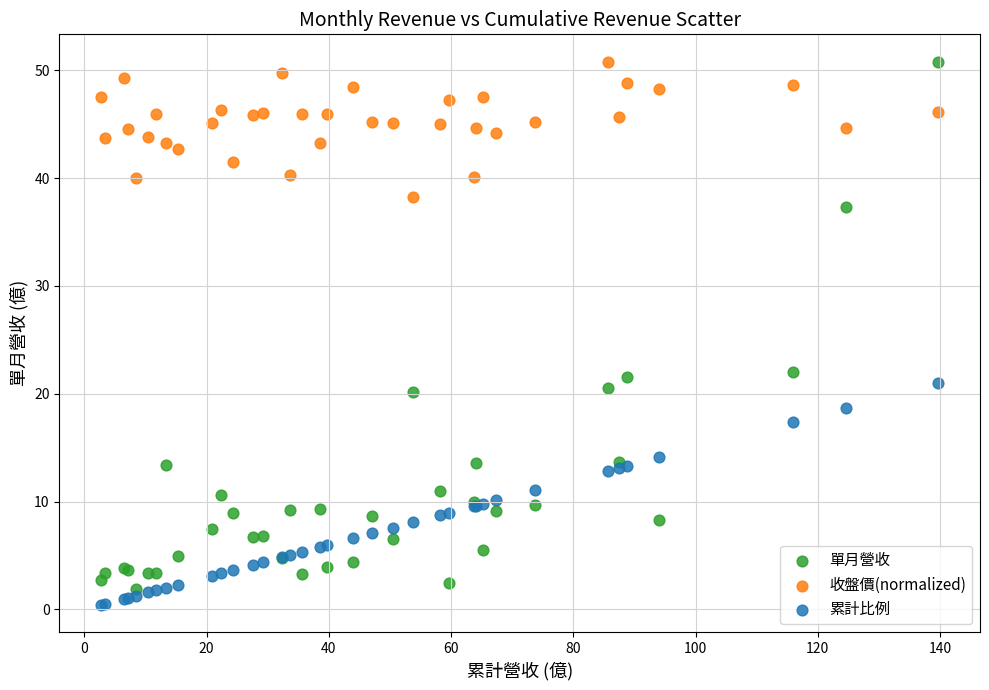

What is the X range (max minus min) for the scatter plot?

136.9